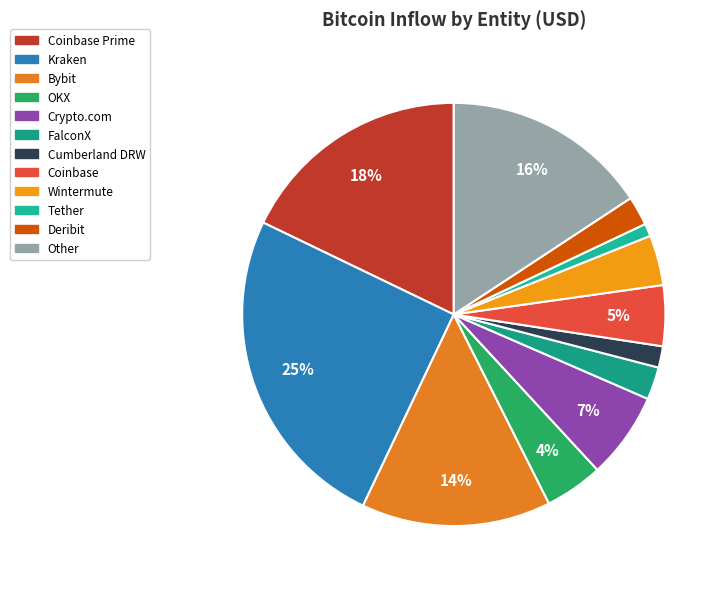

Count the number of slices in the pie.

12